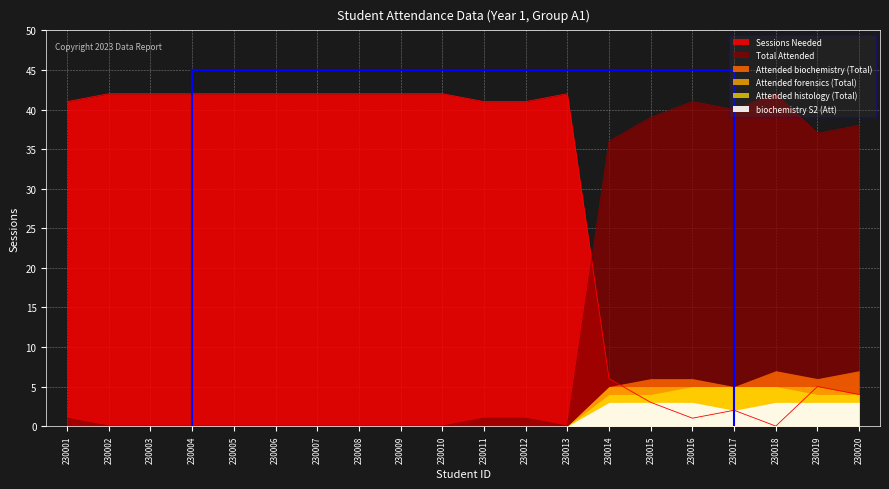

True or false: Sessions Needed and Attended forensics (Total) cross at least once.

True